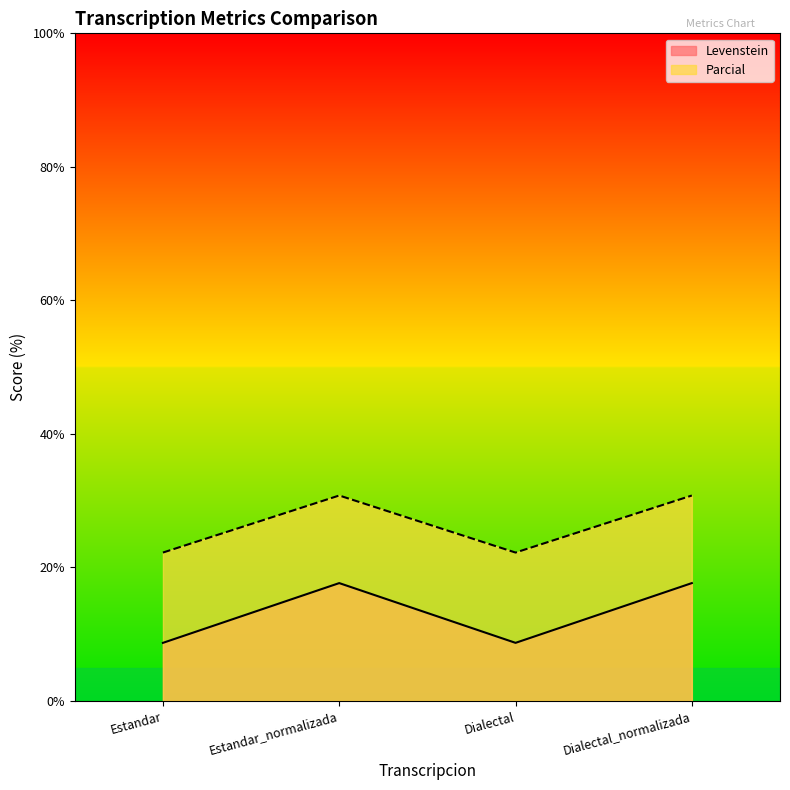

Is the value of Parcial at Estandar_normalizada greater than the value of Levenstein at Dialectal_normalizada?

Yes